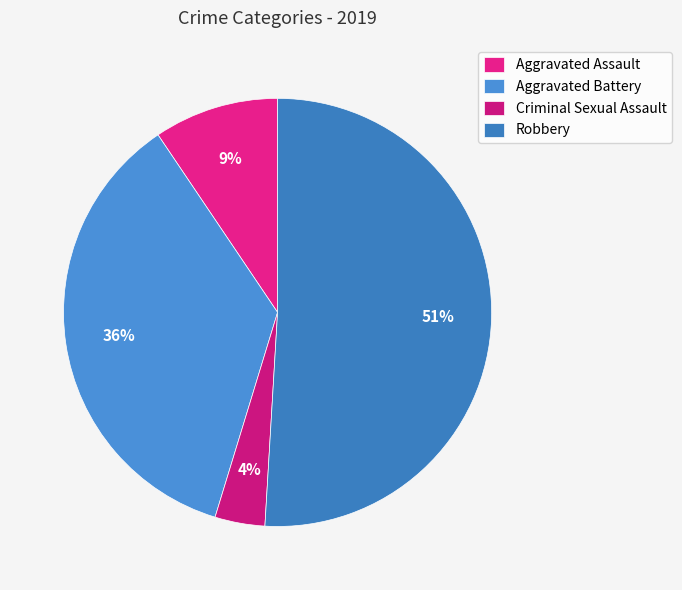

Does any single category account for the majority?

Yes